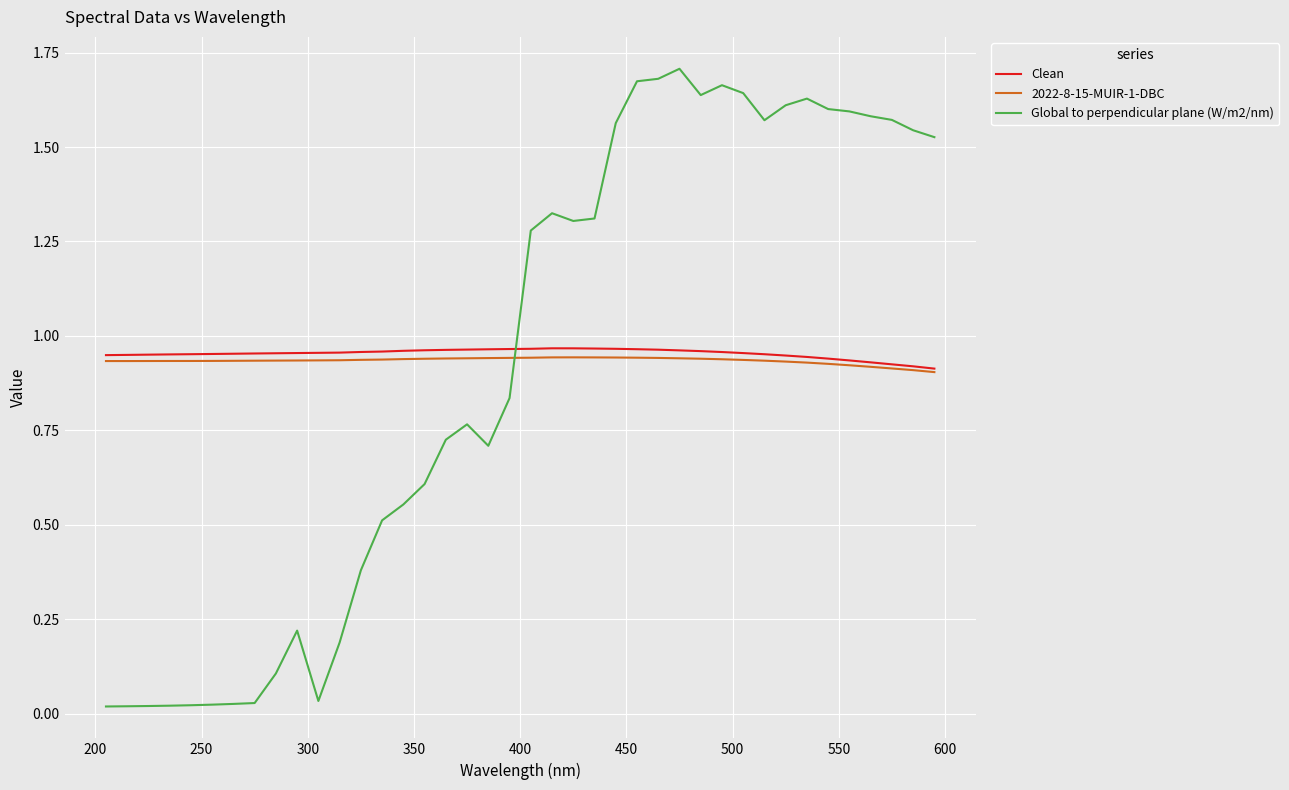

Which series has the widest spread of values?

Global to perpendicular plane (W/m2/nm)